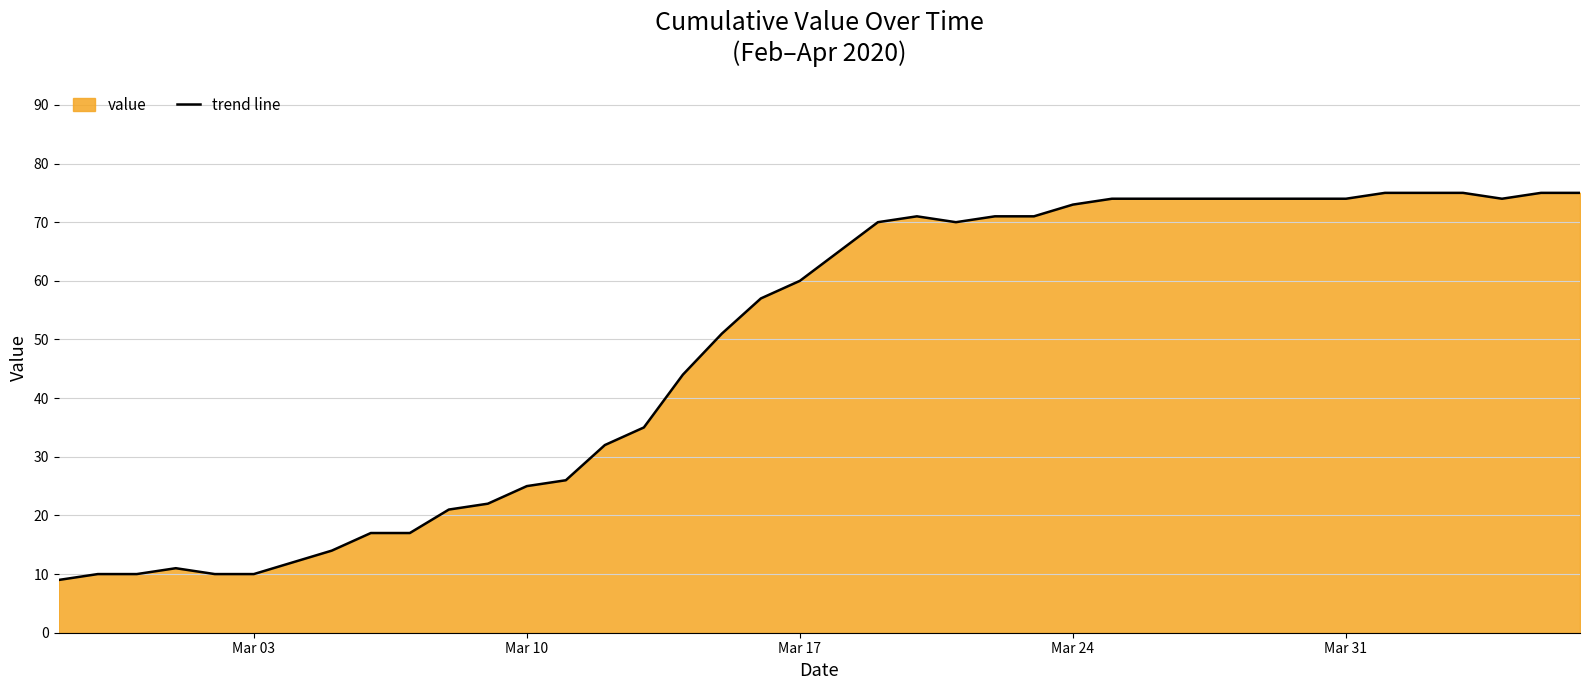

What is the difference between the maximum and minimum values?

66